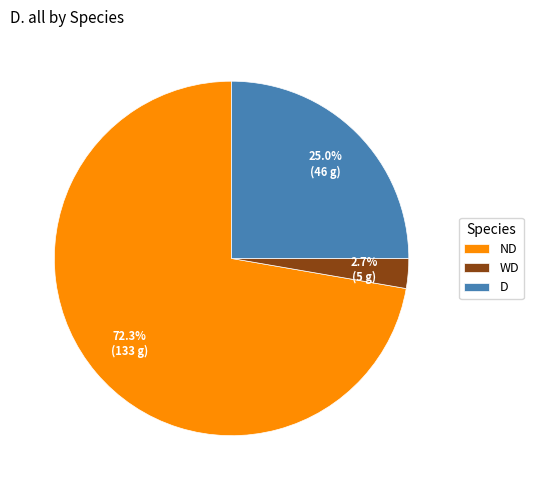

The D slice represents 25% of the pie. True or false?

True